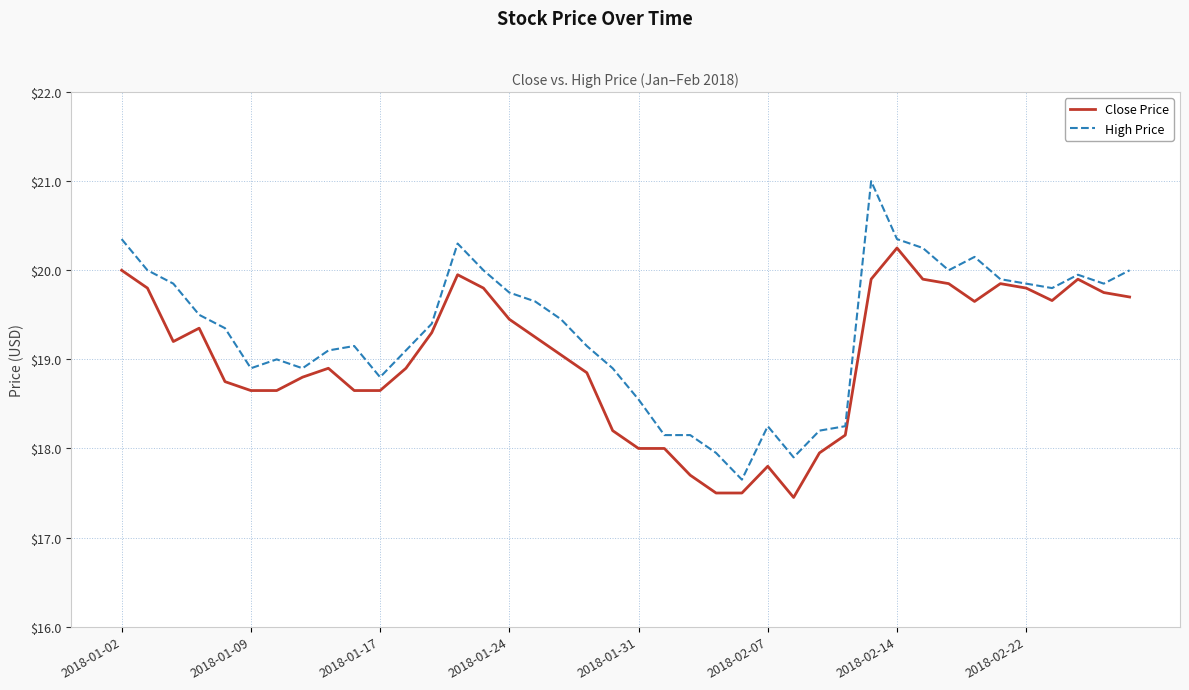

What are all the series names shown in the legend?

Close Price, High Price